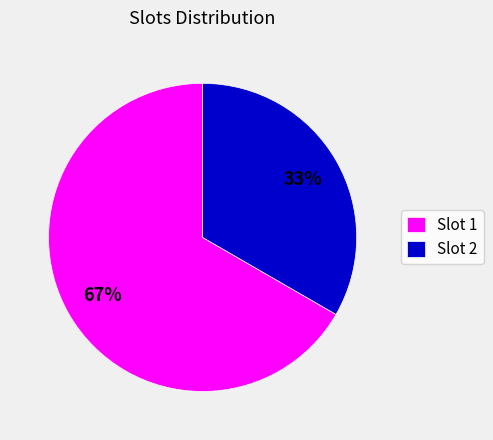

How many segments does this pie chart have?

2